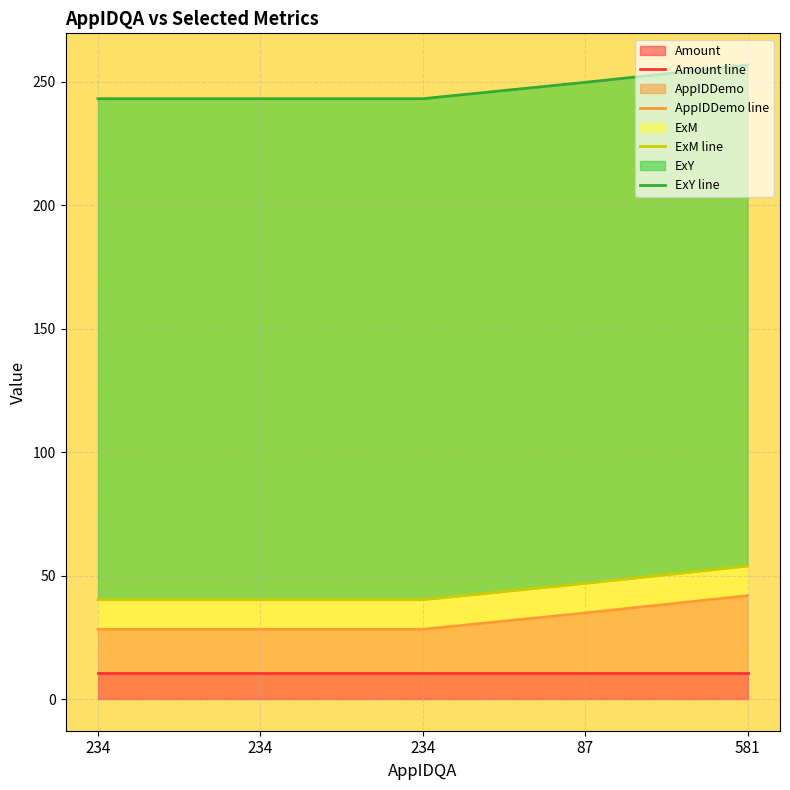

Reading left to right, list all the values displayed in this chart.

Amount line: 10.5	10.5	10.5	10.5	10.5
AppIDDemo line: 28.2	28.2	28.2	34.9	41.9
ExM line: 40.2	40.2	40.2	46.9	53.9
ExY line: 243.1	243.1	243.1	249.8	256.8